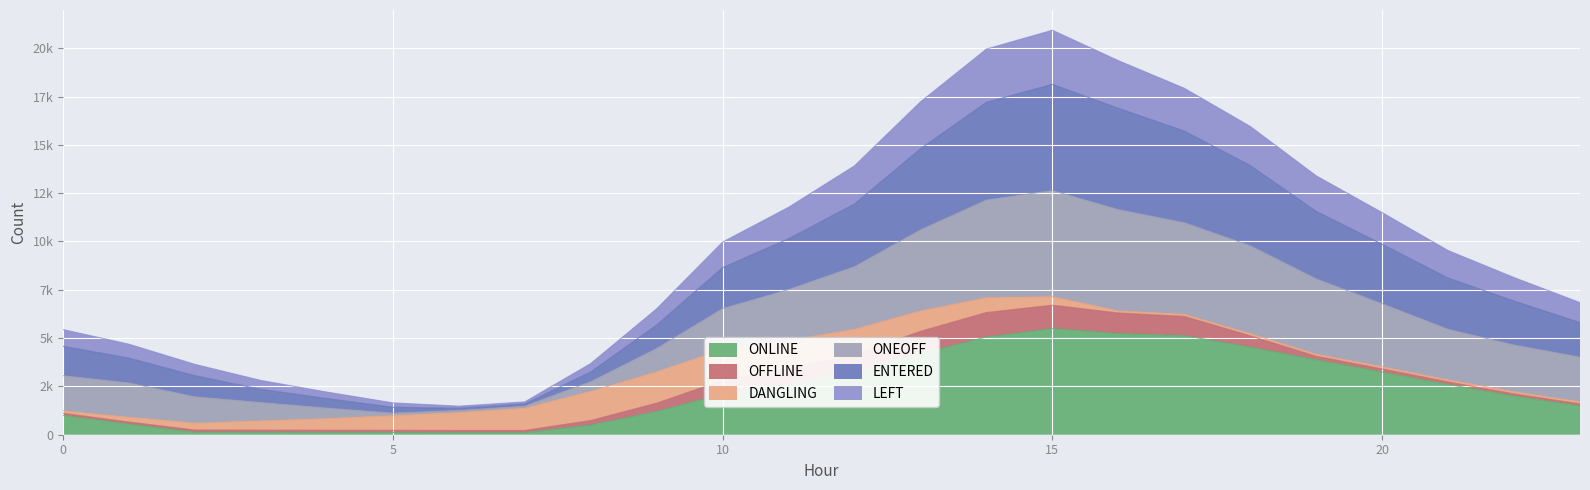

True or false: LEFT and ONLINE cross at least once.

False